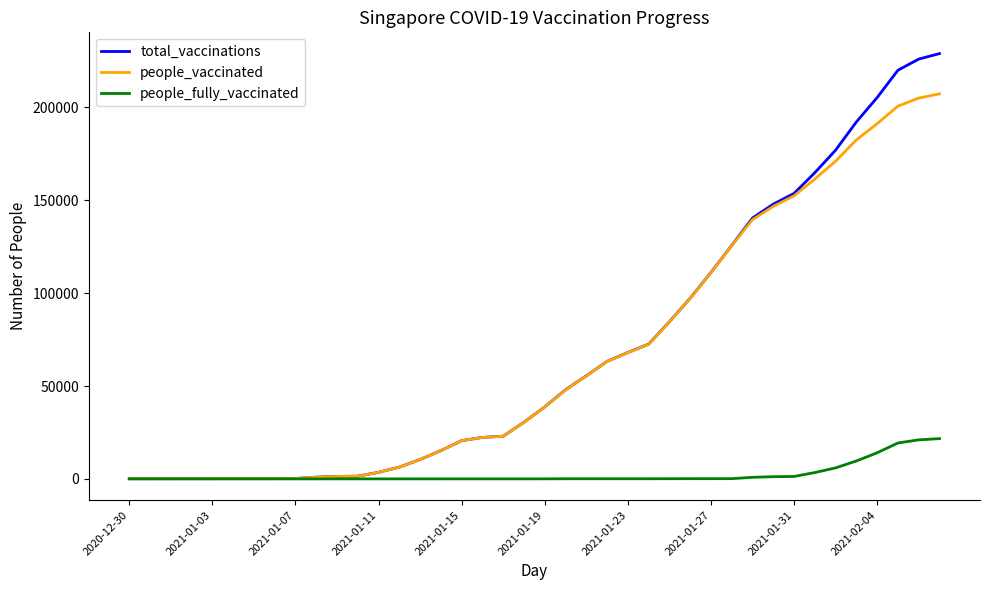

List the series in order of their peak value, highest first.

total_vaccinations, people_vaccinated, people_fully_vaccinated